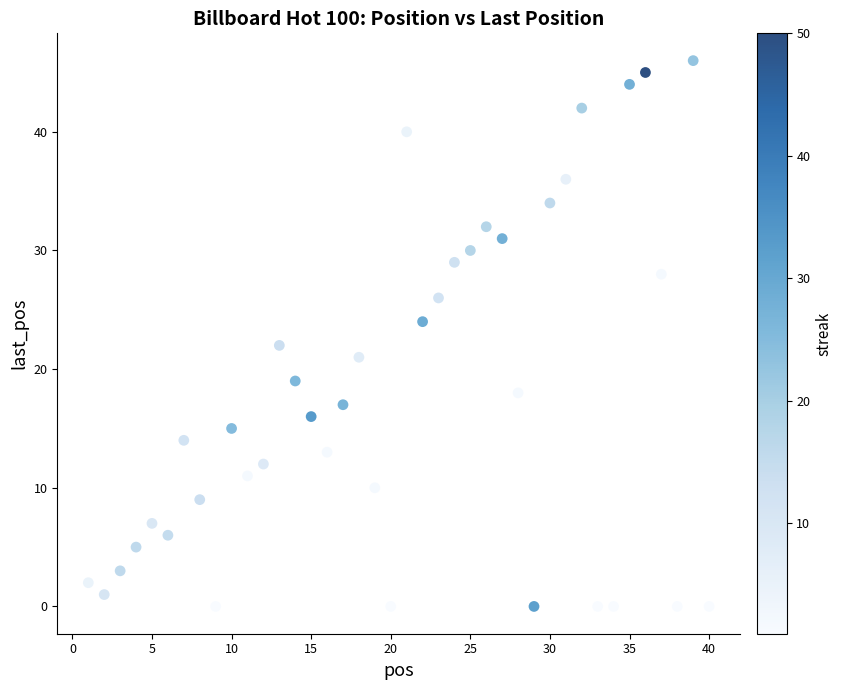

What is the range of X values (max minus min)?

39